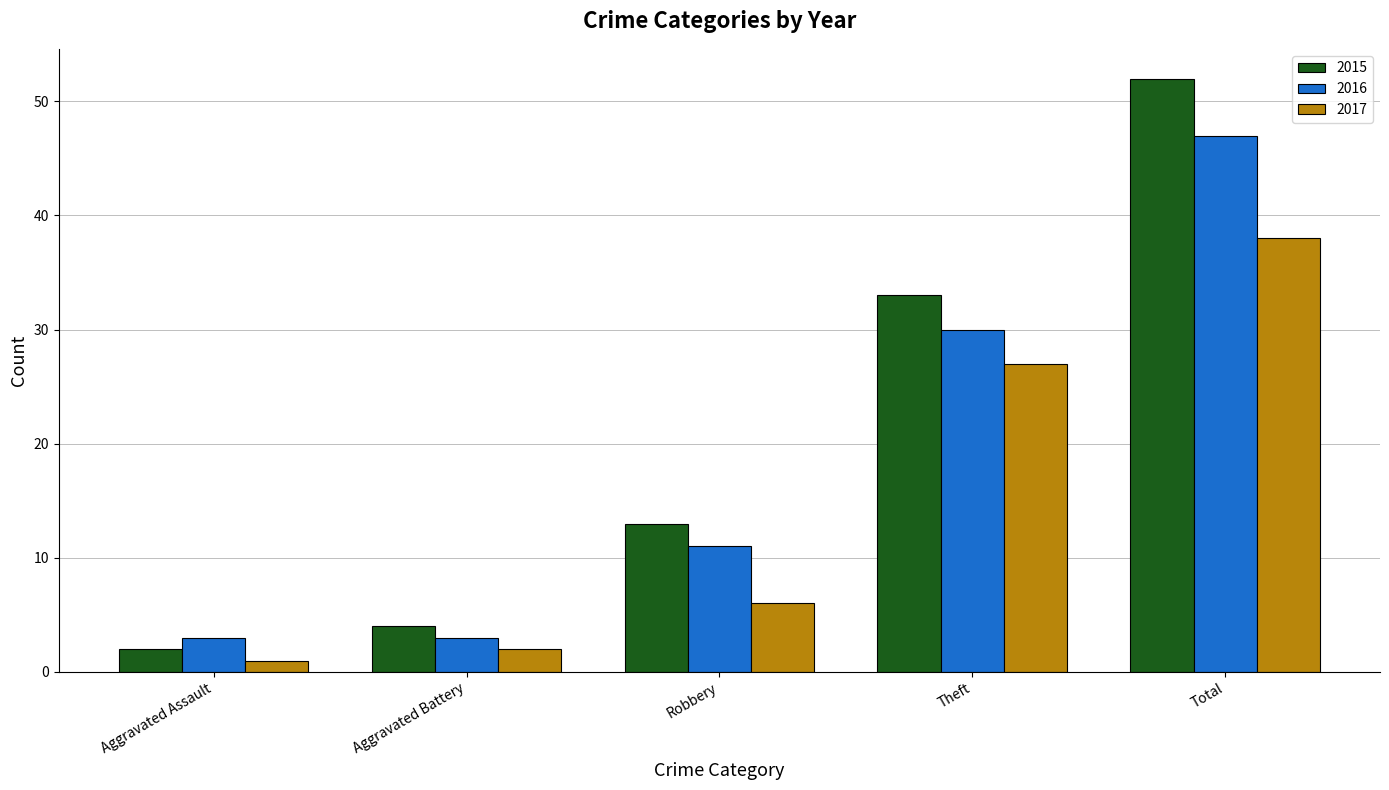

What is the total value across all series at Aggravated Assault?

6